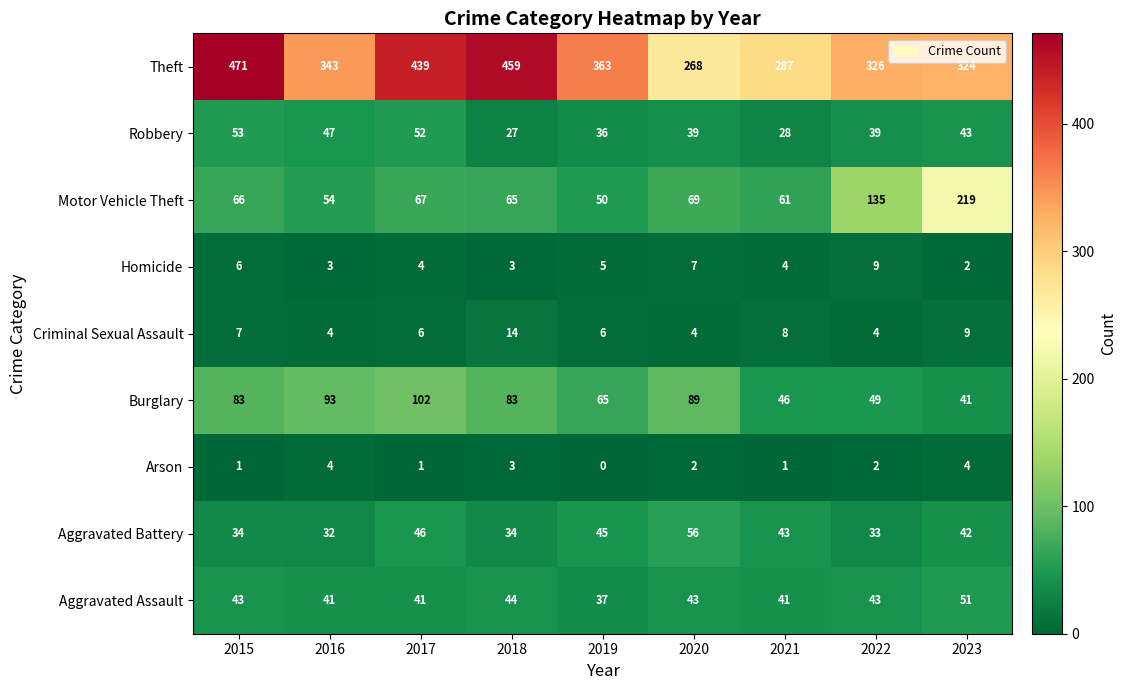

Which series has the largest total across all categories?

Theft